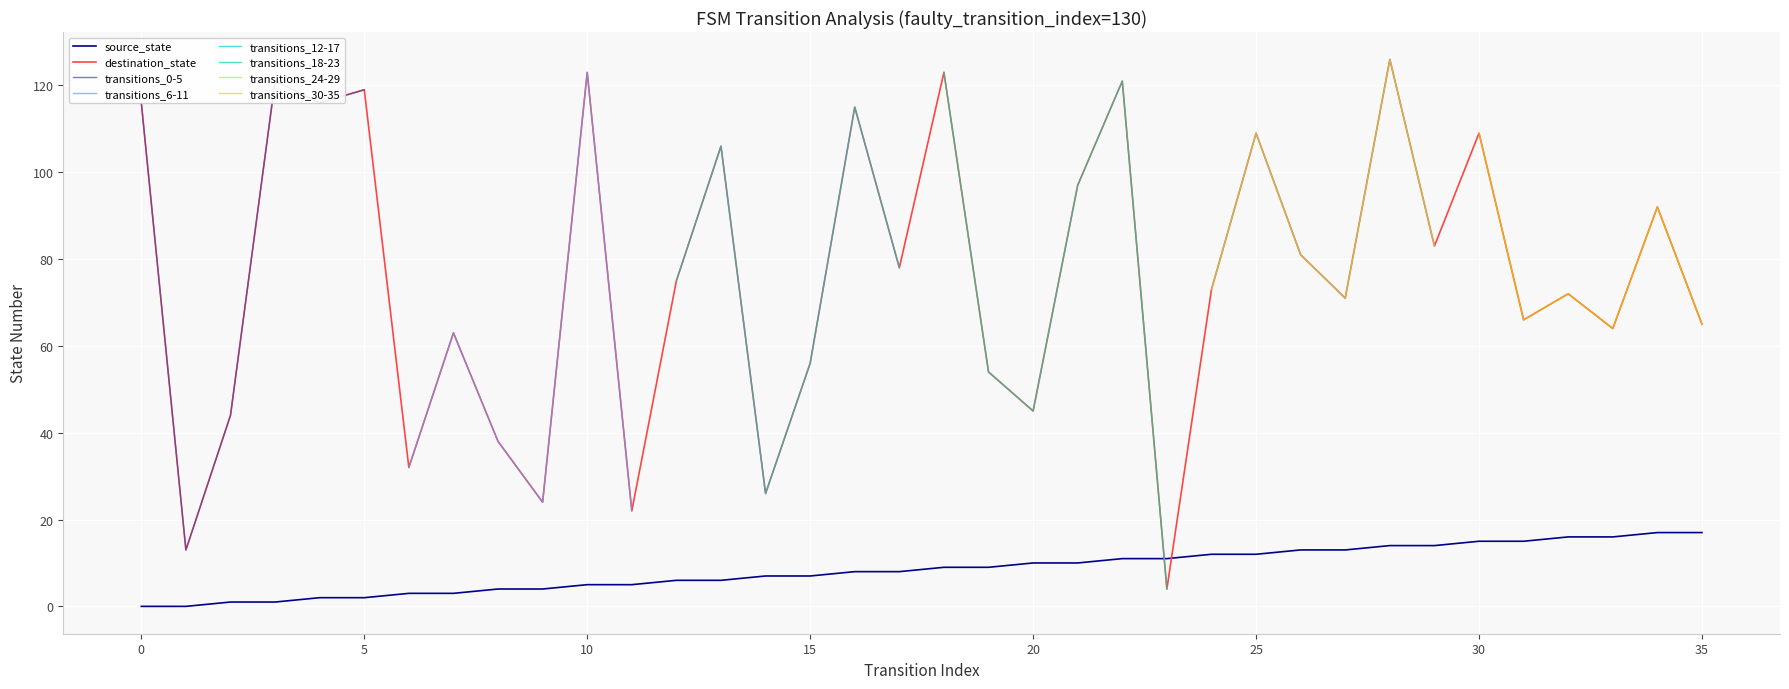

What is the value of the destination_state point at the 9th from the left?

38